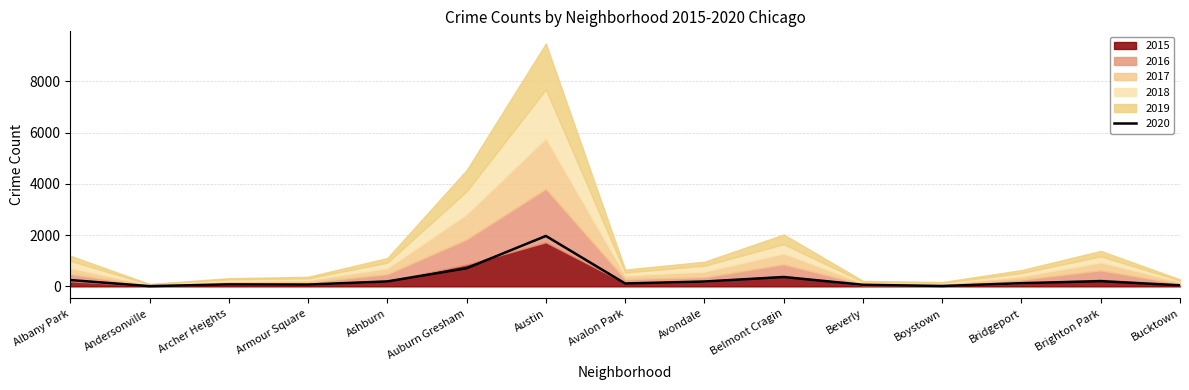

At which label is 2017 closest to 994?

Auburn Gresham